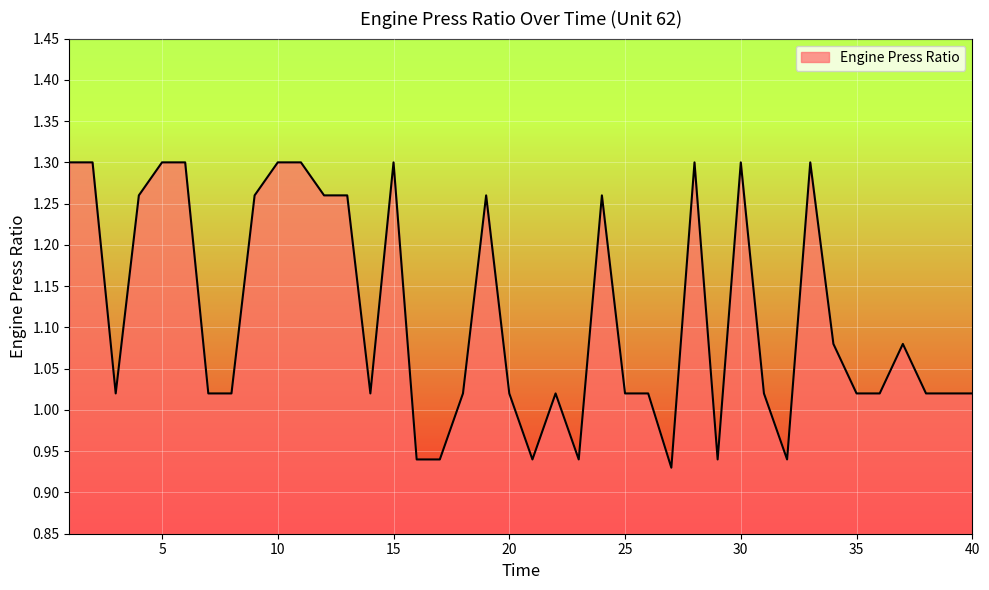

What is the value of the 38th point from the left?

1.0